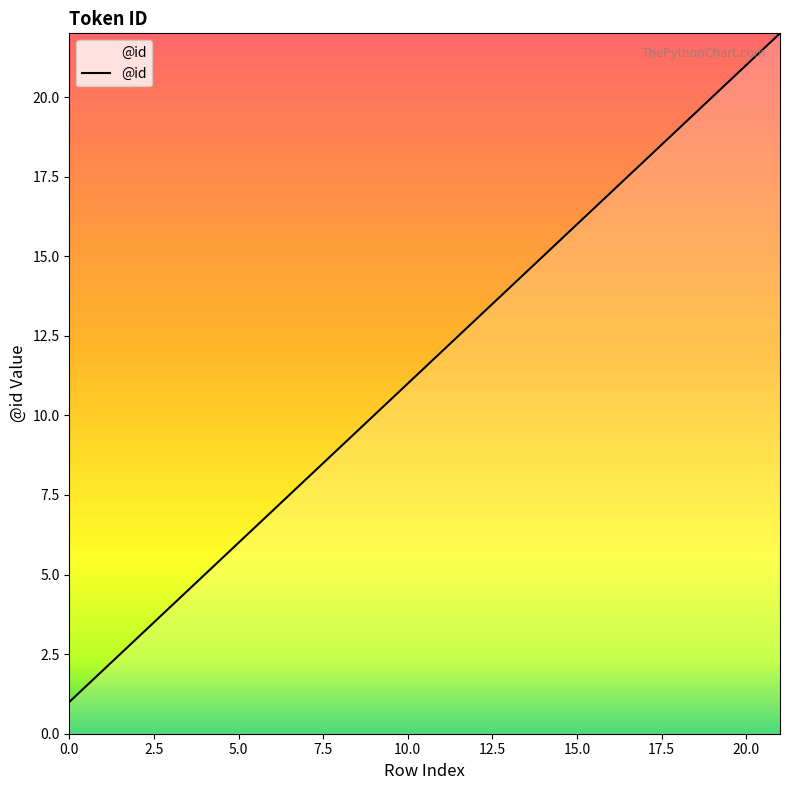

What is the average value?

12